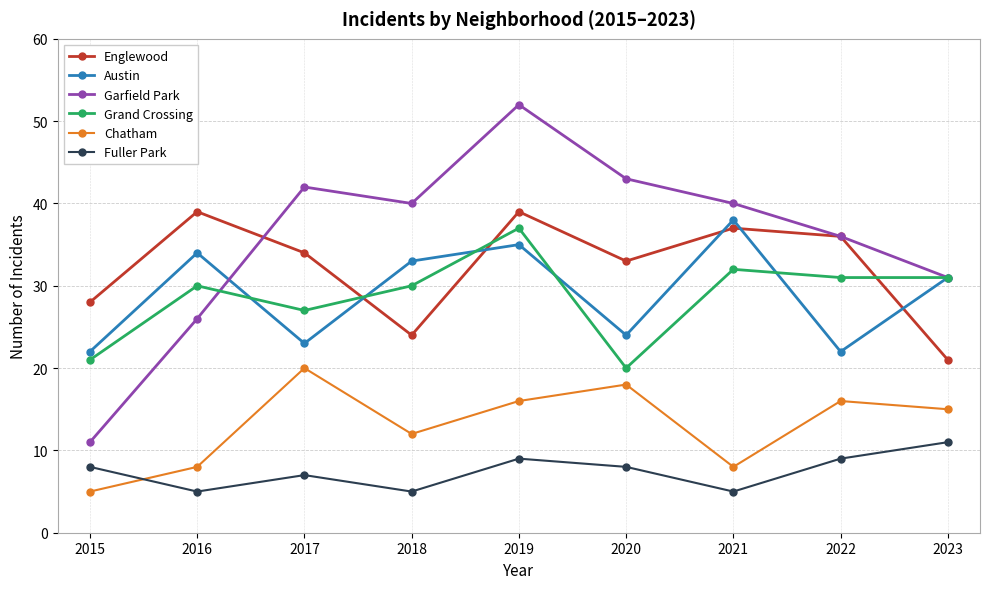

The value of Garfield Park at 2016 is 26. True or false?

True